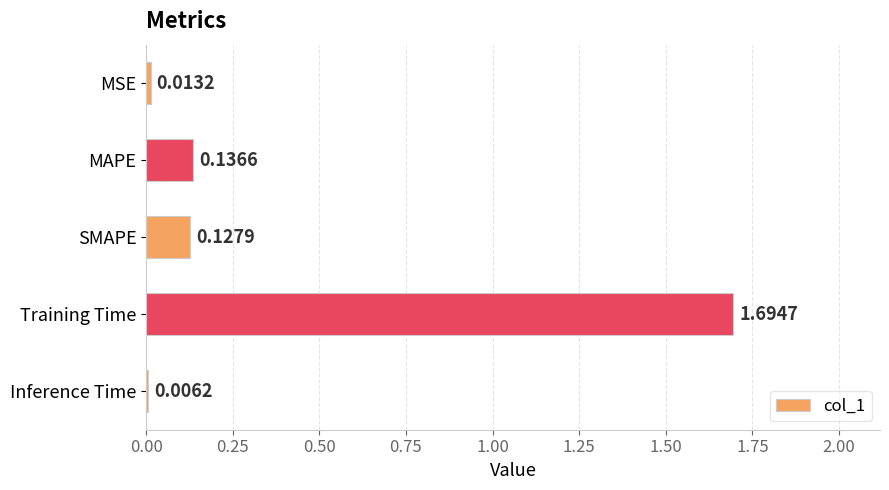

Where is the data nearest to the value 0?

Inference Time